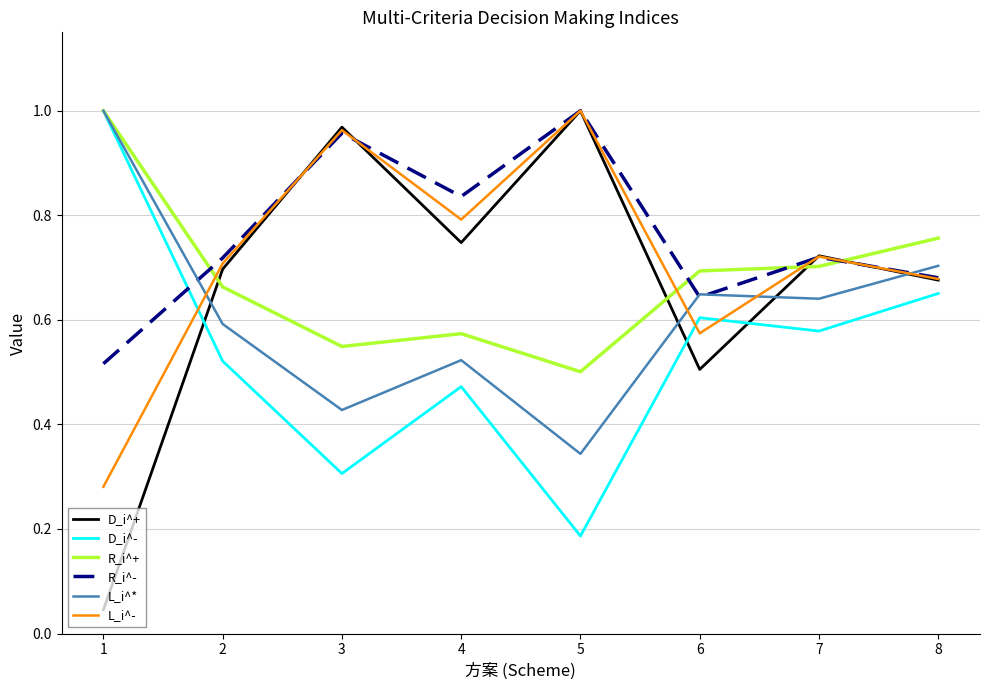

Which series has the widest spread of values?

D_i^+